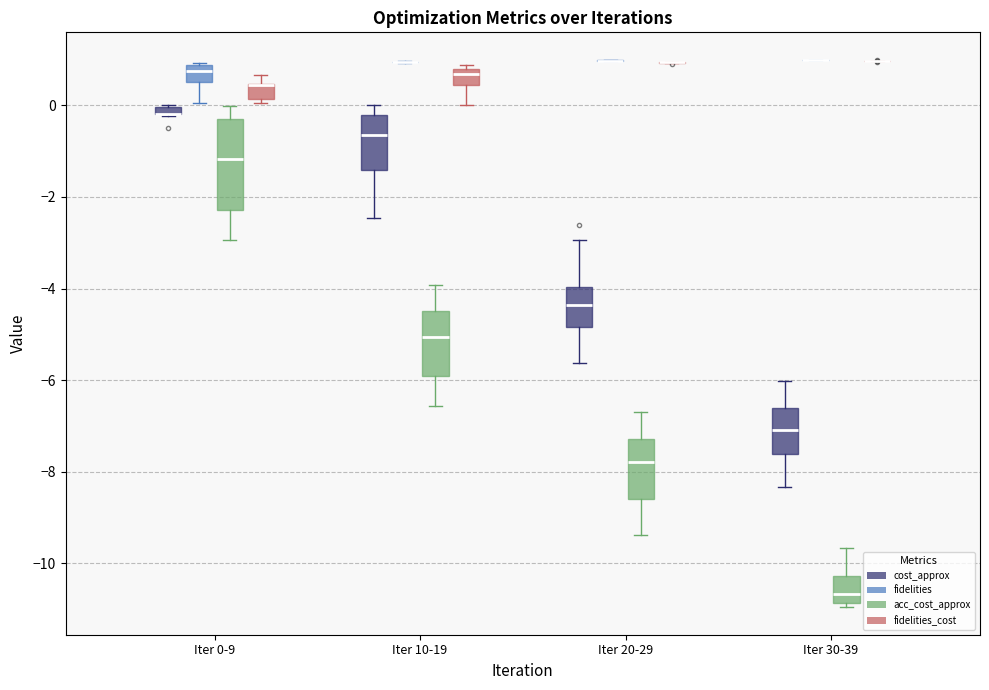

Which box is the tallest, from its lower edge to its upper edge?

Iter 0-9 (acc_cost_approx)